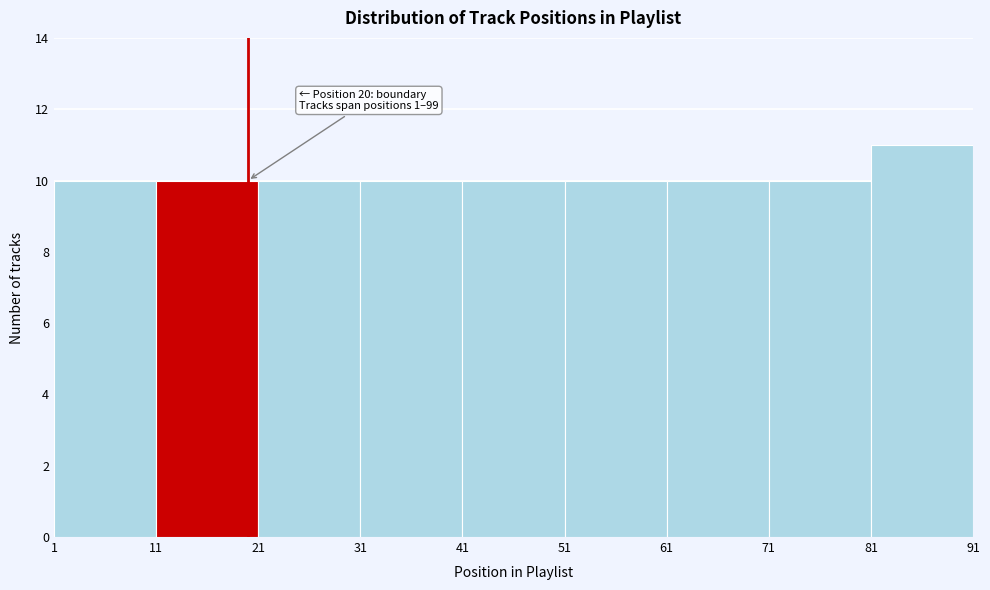

Over which range of the x-axis is the bar tallest?

81 to 91